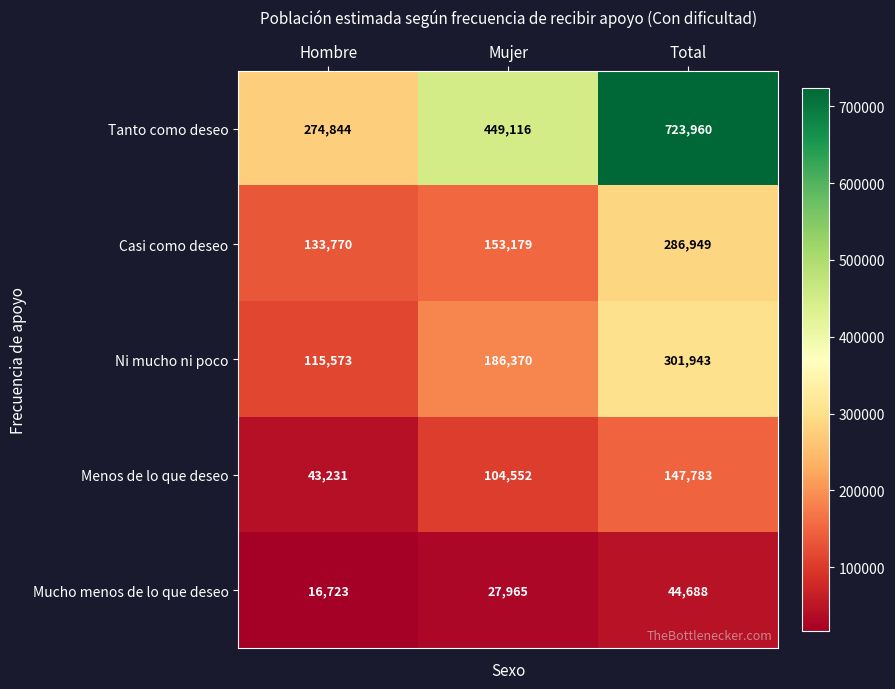

True or false: Ni mucho ni poco has a value of 301943 at Total.

True